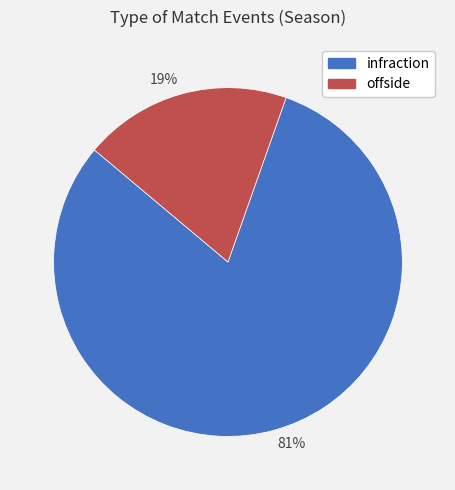

To the nearest percent, what is the combined percentage of 19% and 81%?

100%